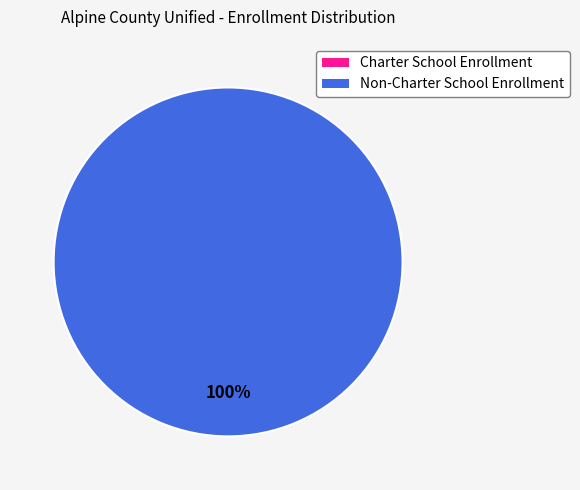

The Charter School Enrollment slice represents 8% of the pie. True or false?

False